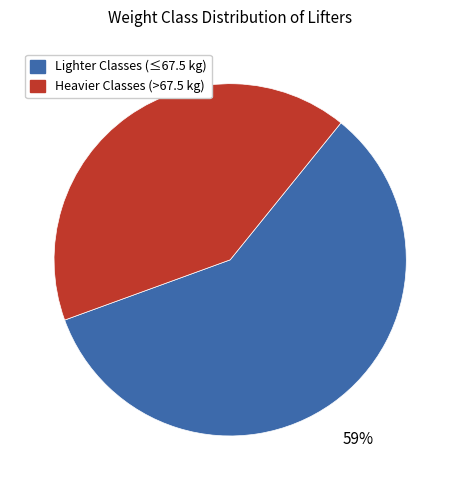

How many slices are in this pie chart?

2